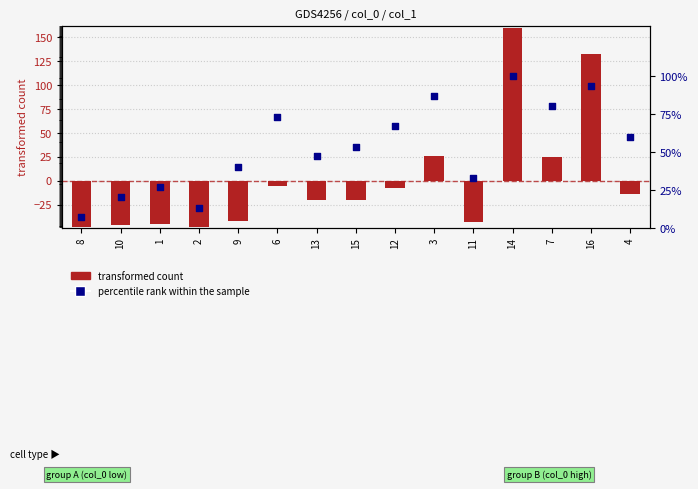

At how many categories does at least one series exceed 18?

13